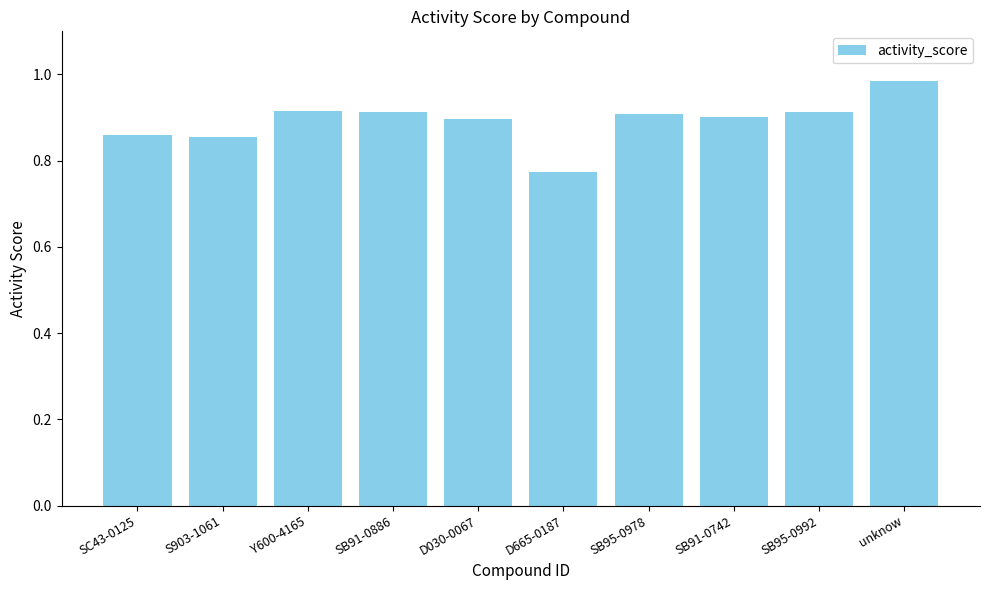

What is the change in value from SB95-0978 to unknow?

+0.1